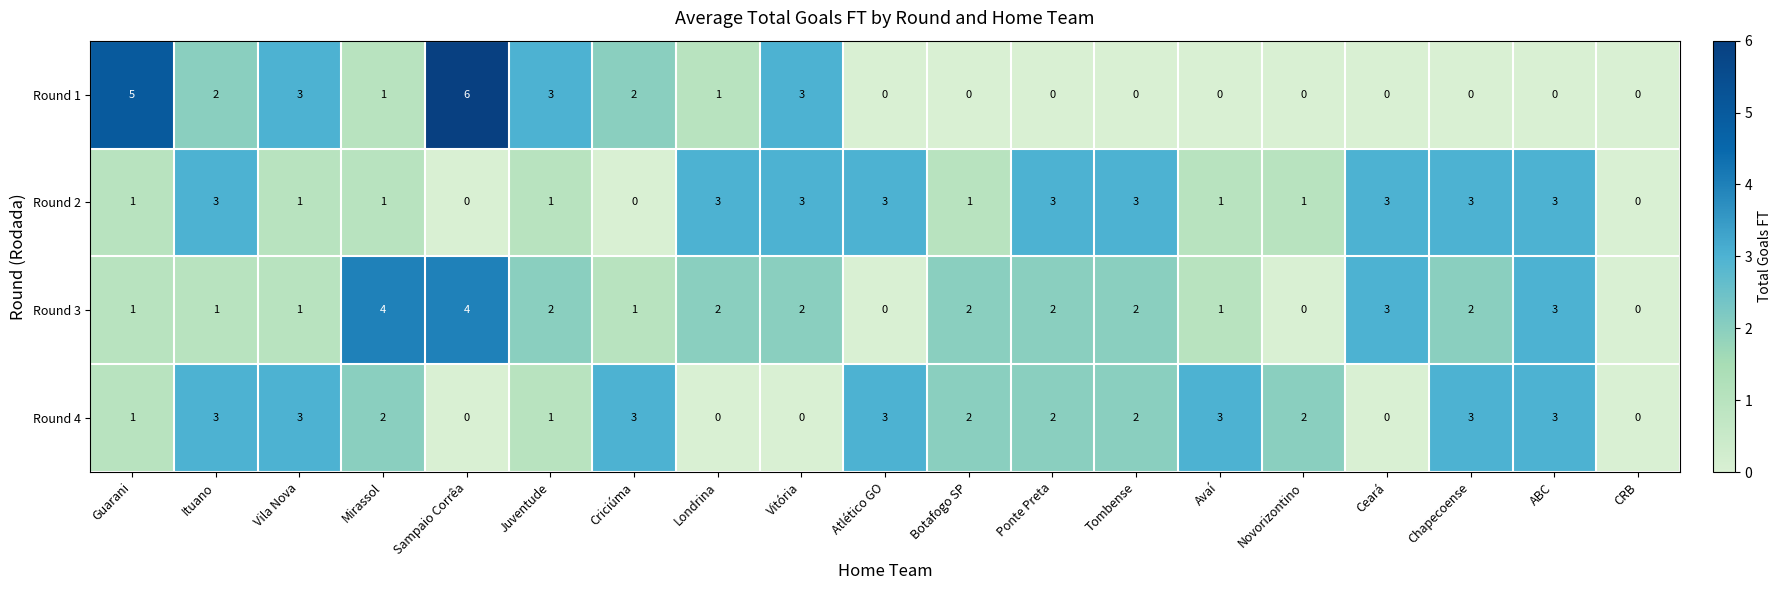

Which category has the highest value in the Round 1 series?

Sampaio Corrêa